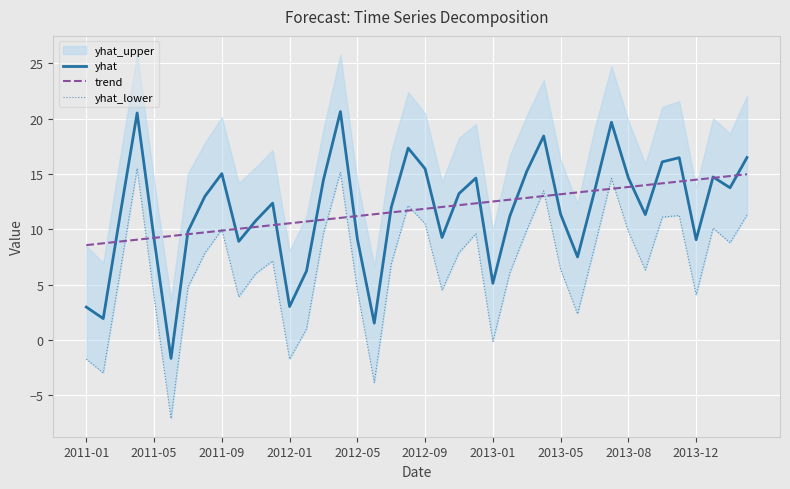

What is the highest value of the yhat_lower series?

15.5